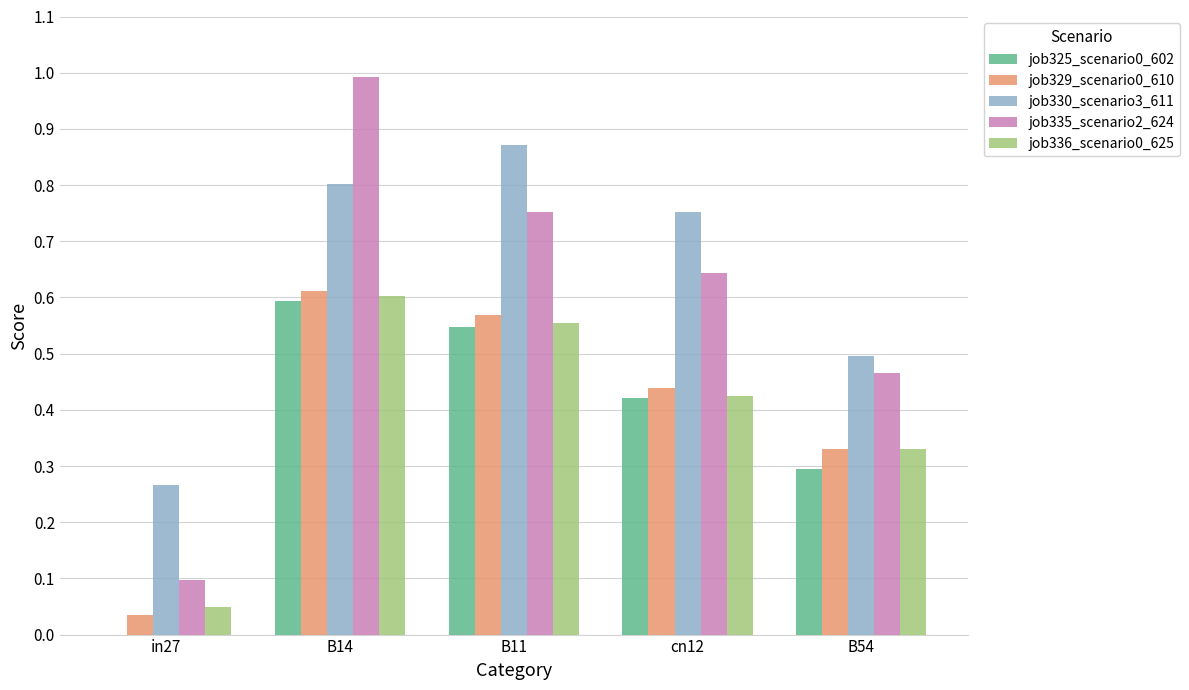

Which label corresponds to the largest value in the chart?

B14